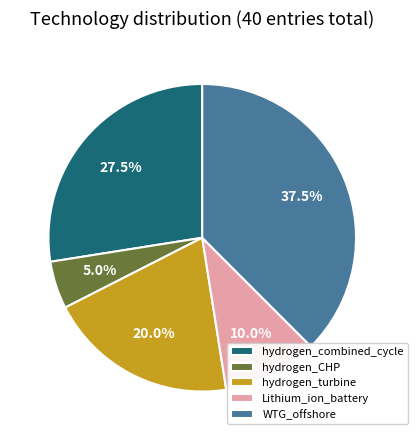

The hydrogen_combined_cycle slice represents 13% of the pie. True or false?

False